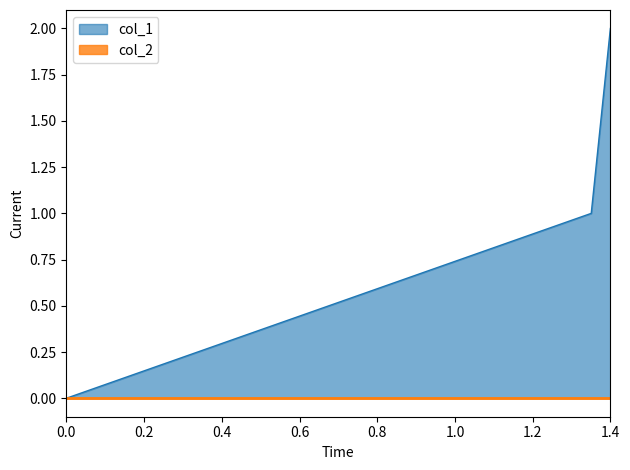

How many data points are less than 1?

1